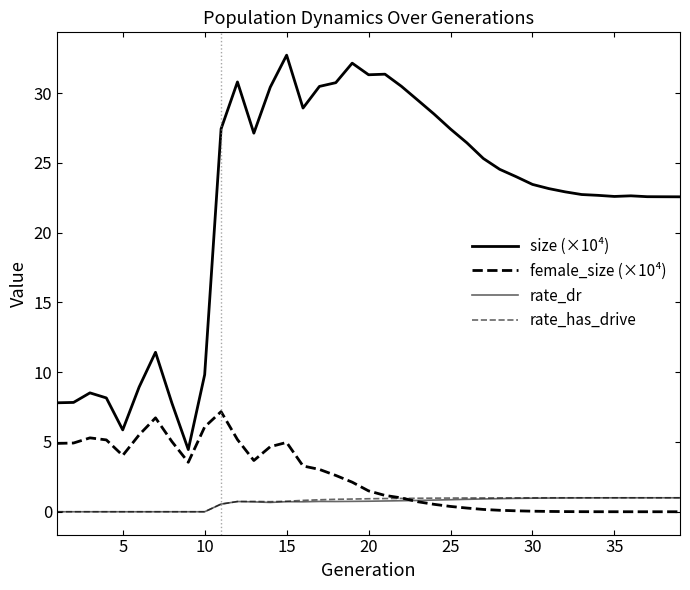

How many lines are shown in the chart?

4